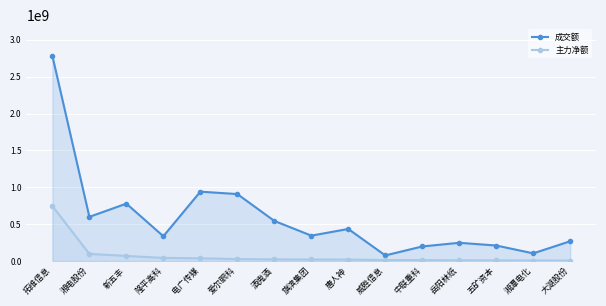

How many values in the 主力净额 series exceed 21813259?

7